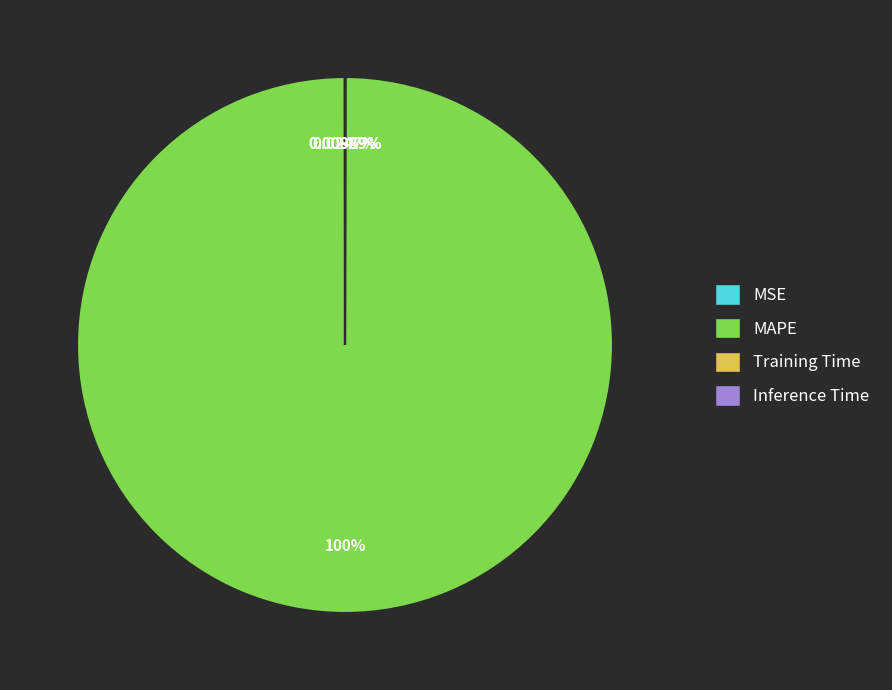

Which category has the biggest portion of the pie?

MAPE